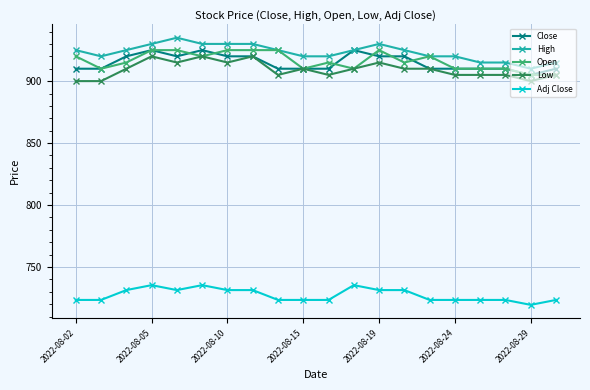

At how many categories does at least one series exceed 773?

20